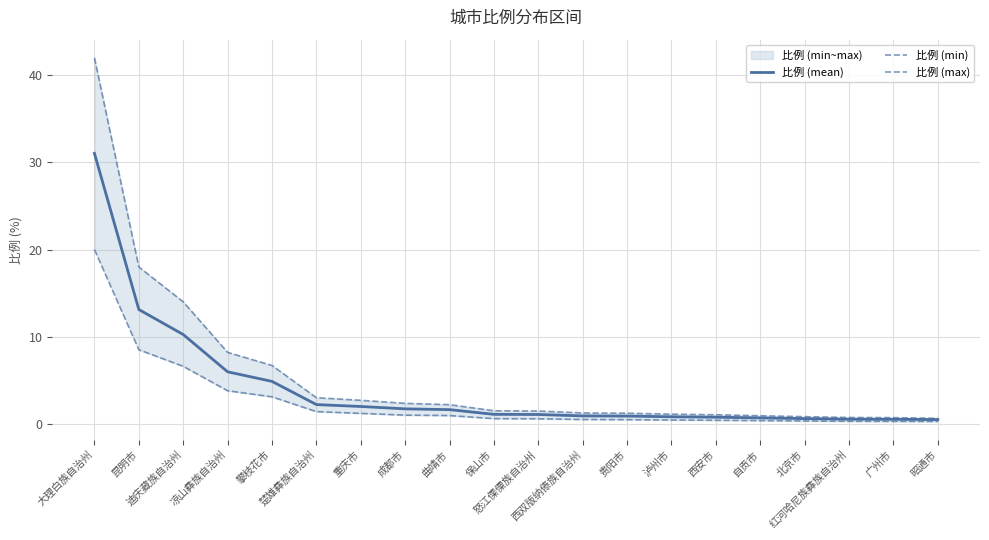

What is the value of the 比例 (mean) point at the 8th from the left?

1.7